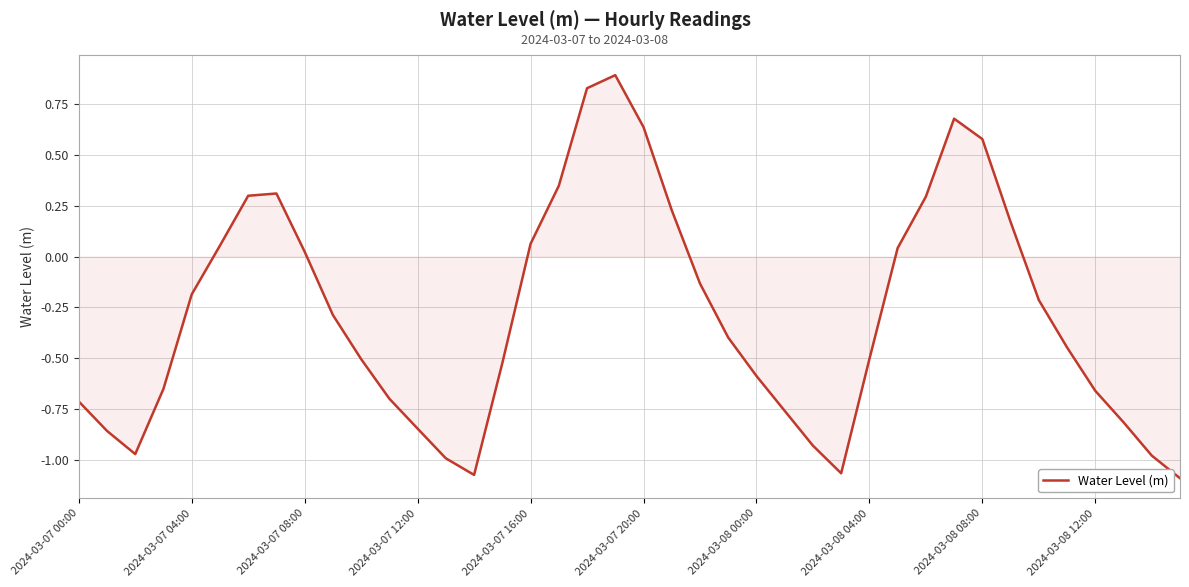

What is the difference between the maximum and minimum values?

2.0